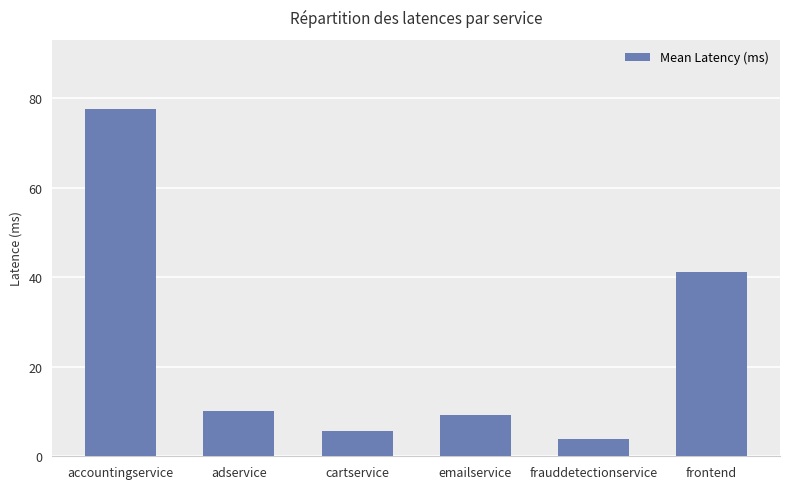

Is it true that the value at emailservice is 14.1?

False